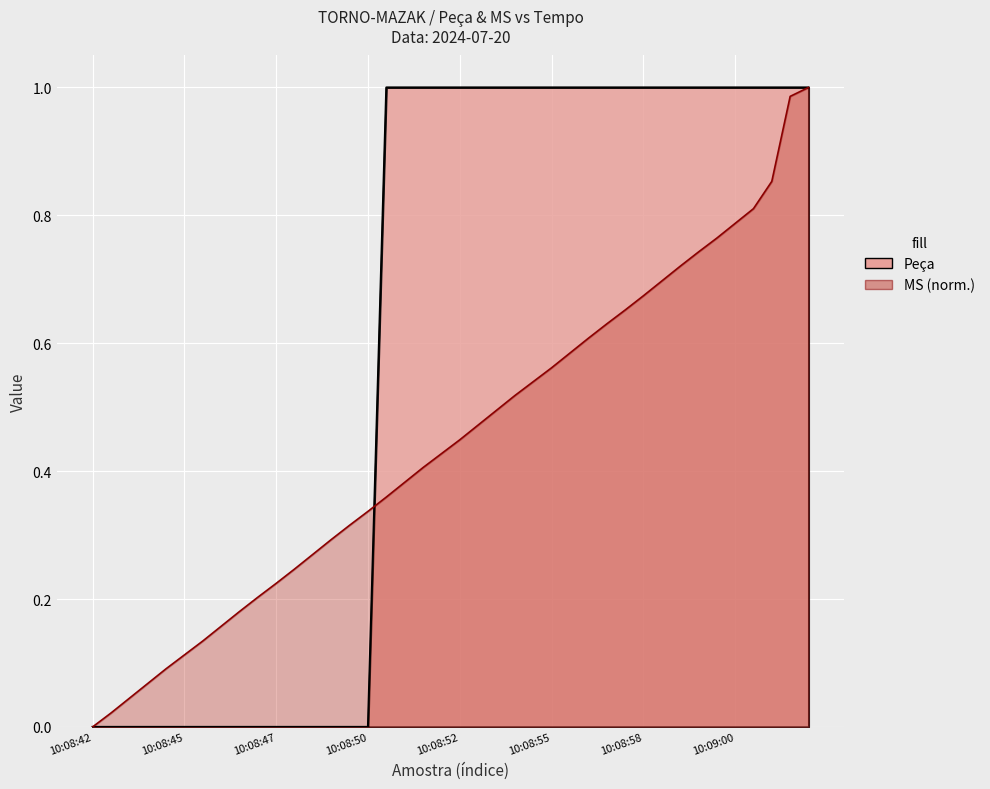

Which series has the largest range (max minus min)?

Peça